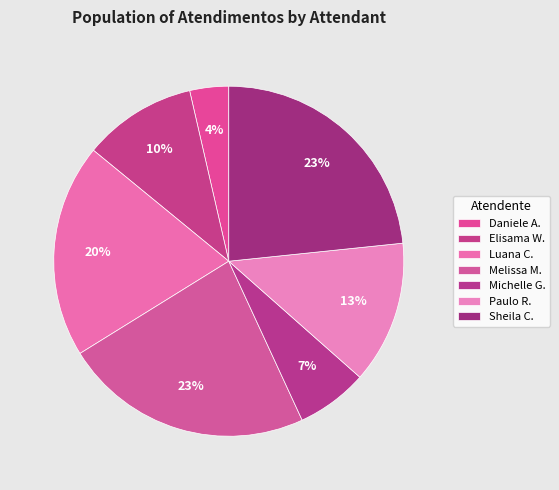

Is there any slice that represents more than half of the pie?

No